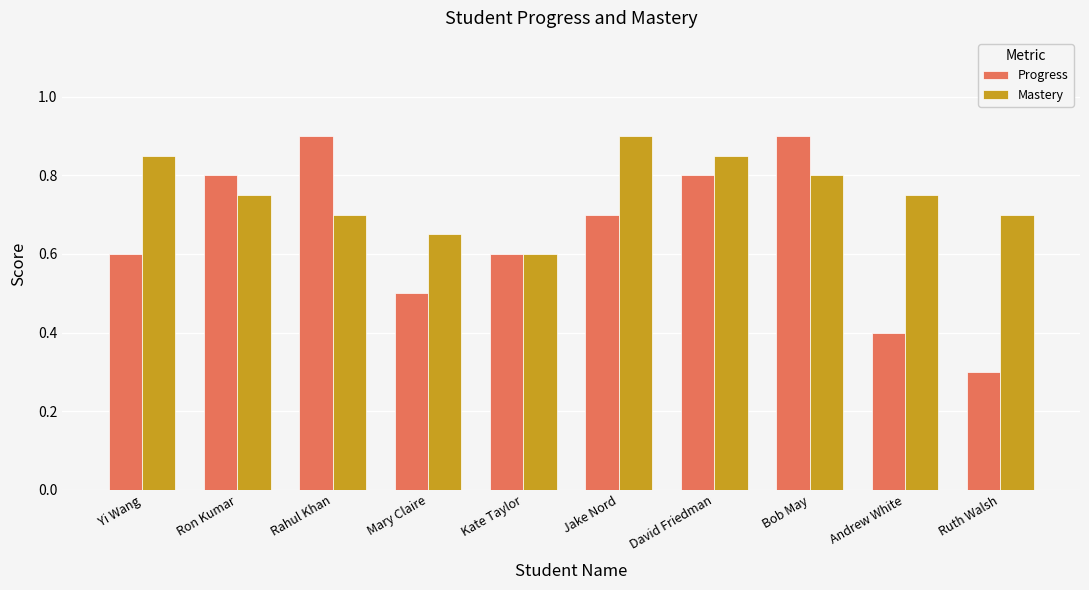

What is the difference between the maximum and minimum values in the Progress series?

0.6